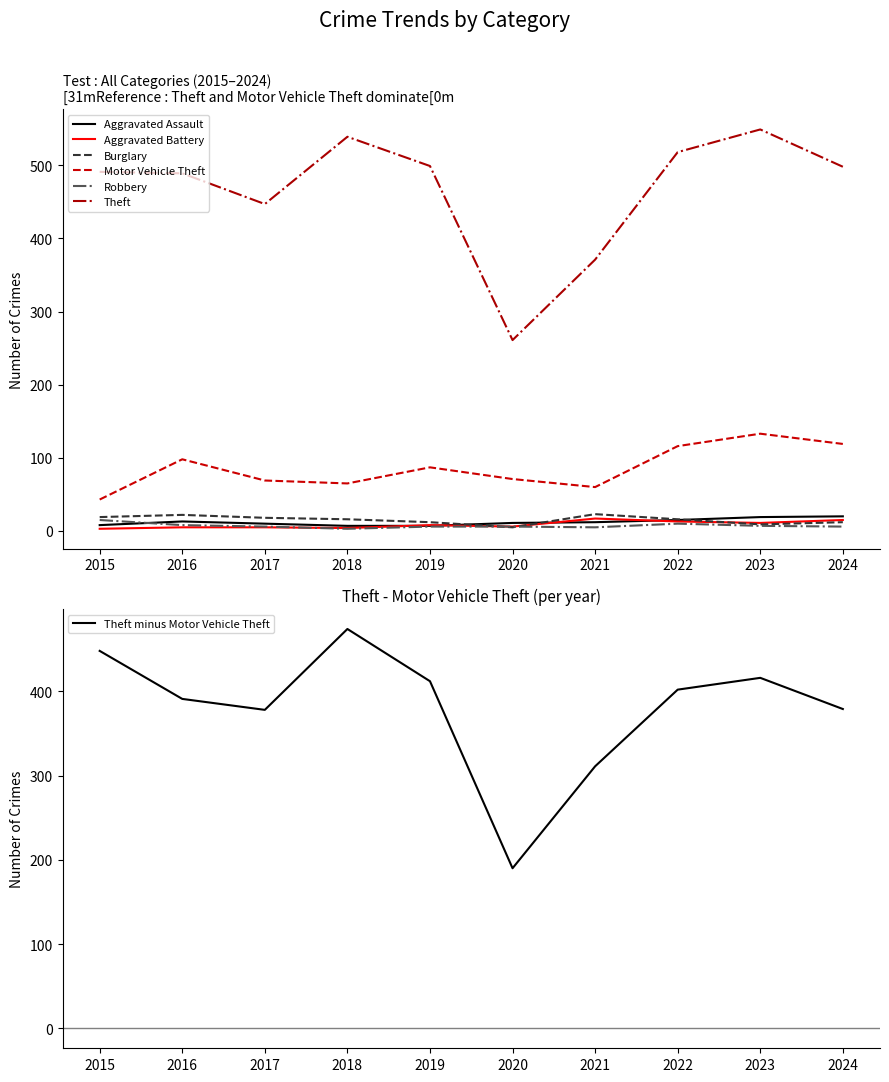

True or false: Robbery has a value of 8 at 2016.

True